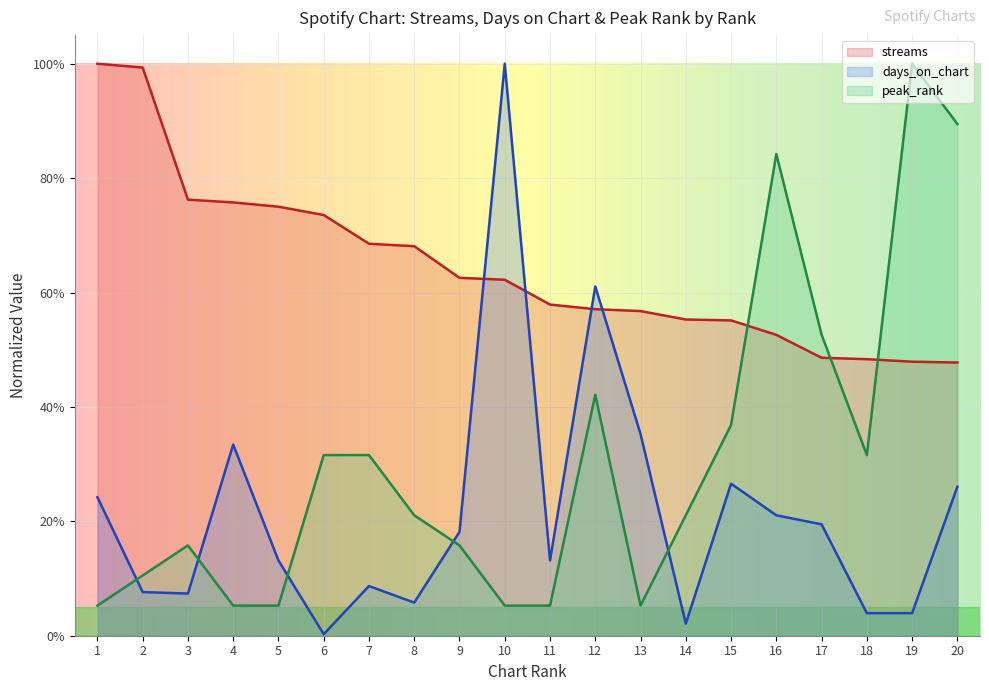

Rank the series by their average value, from highest to lowest.

streams, peak_rank, days_on_chart